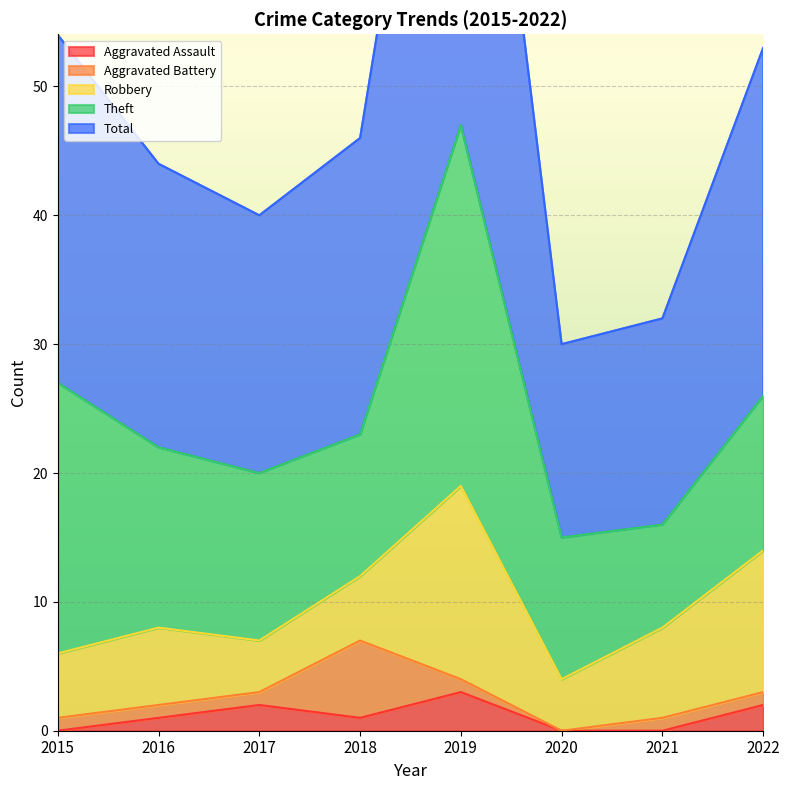

In Aggravated Battery, how many points are higher than both neighbors (excluding endpoints)?

1